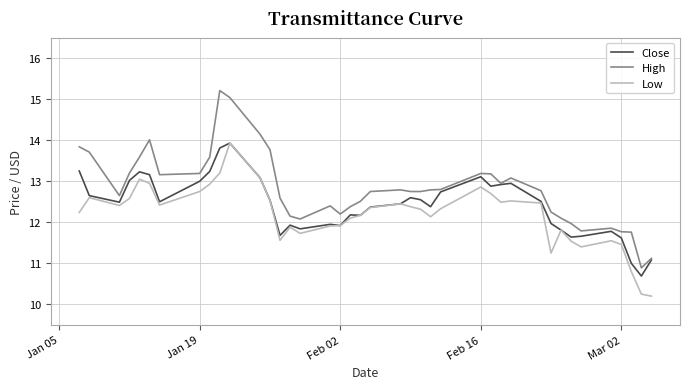

True or false: Low and High cross at least once.

False